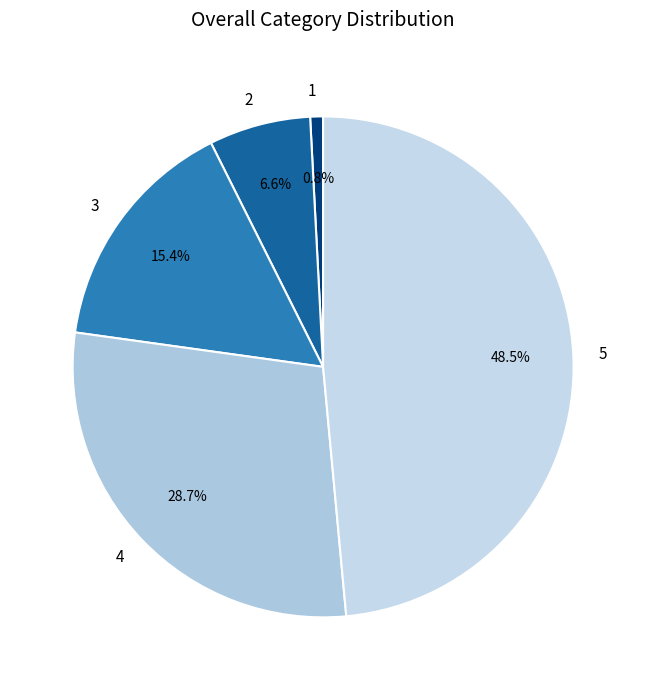

Which slice is the largest?

5